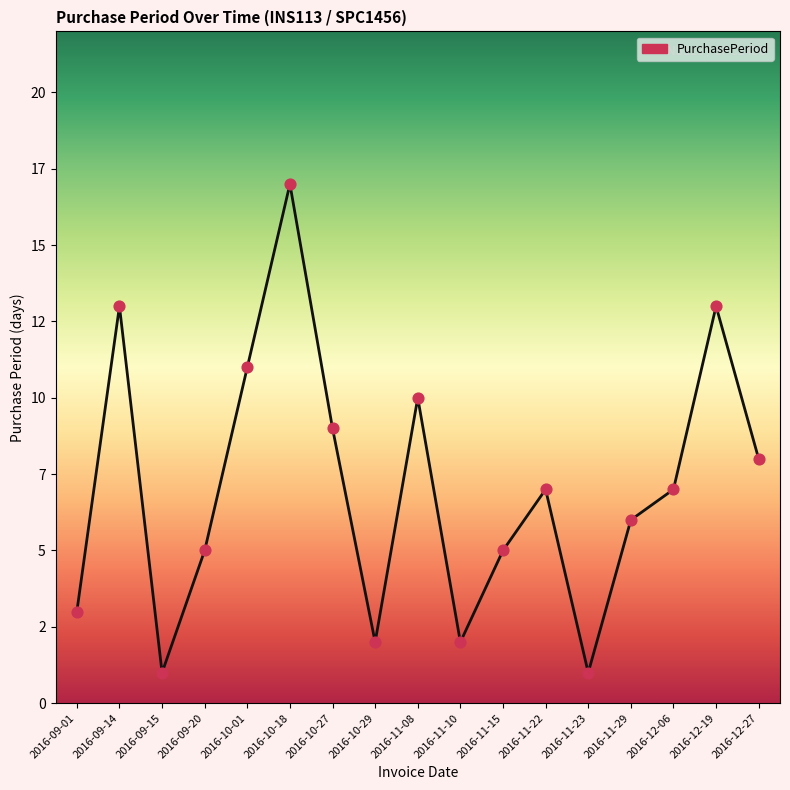

Between 2016-12-06 and 2016-10-29, which is larger?

2016-12-06